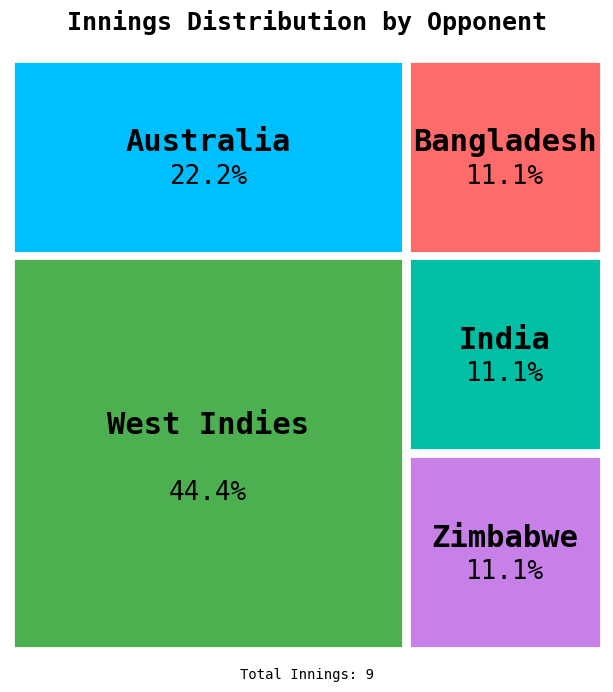

Is there any slice that represents more than half of the pie?

No